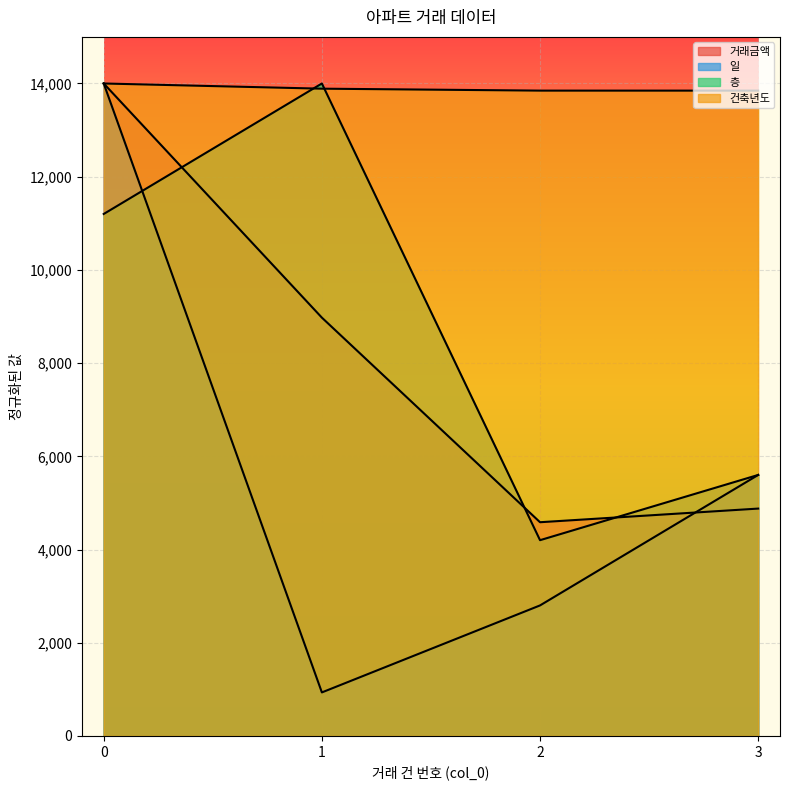

Does the chart display data point markers on the line(s)?

No